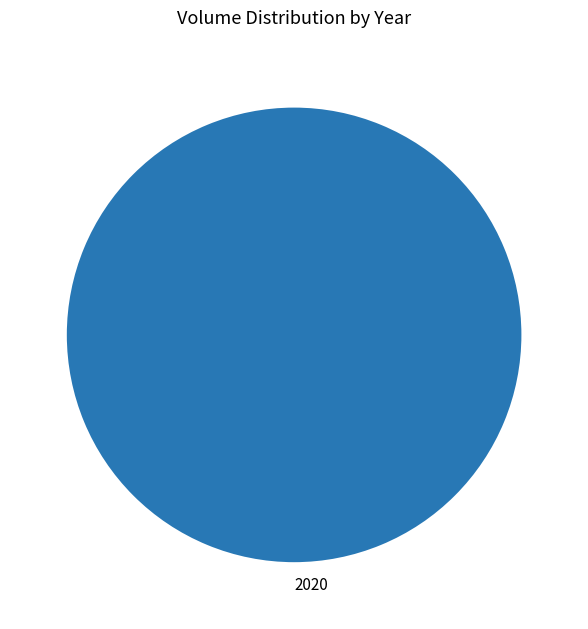

How many segments does this pie chart have?

1